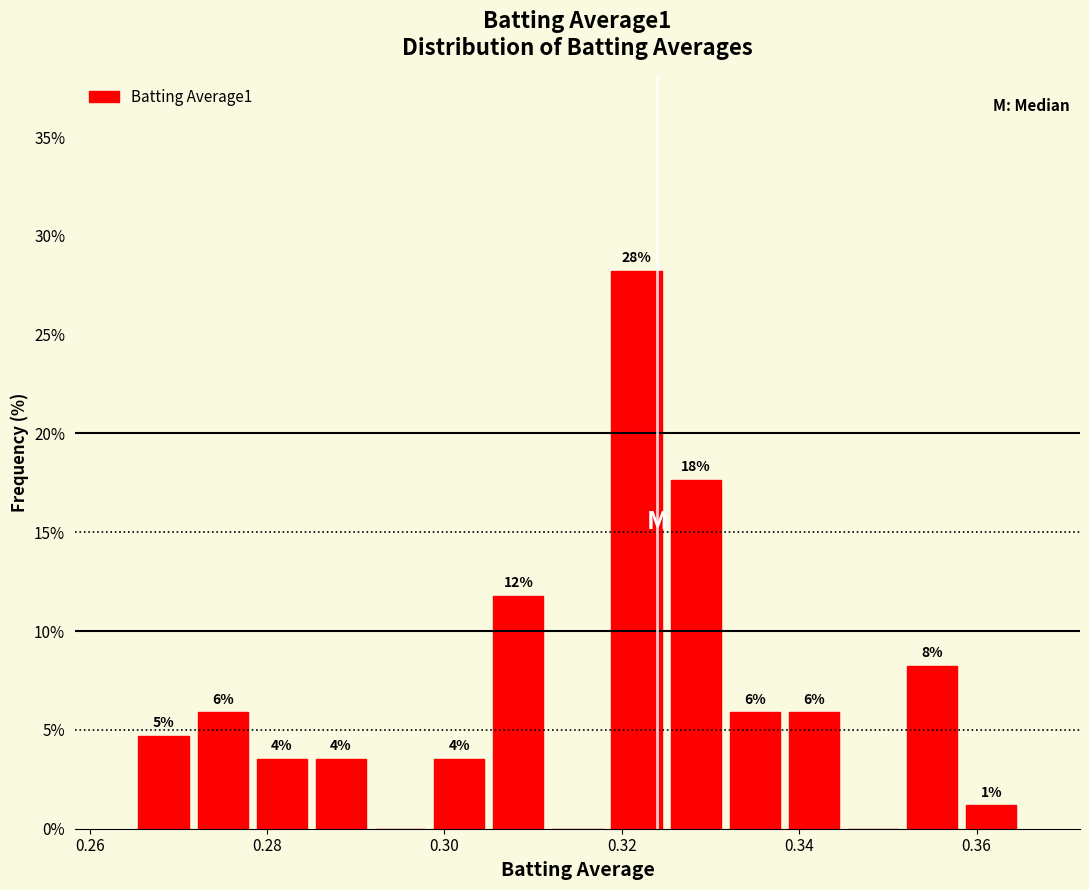

Read against the x-axis, roughly where is the centre of the tallest bar?

0.322